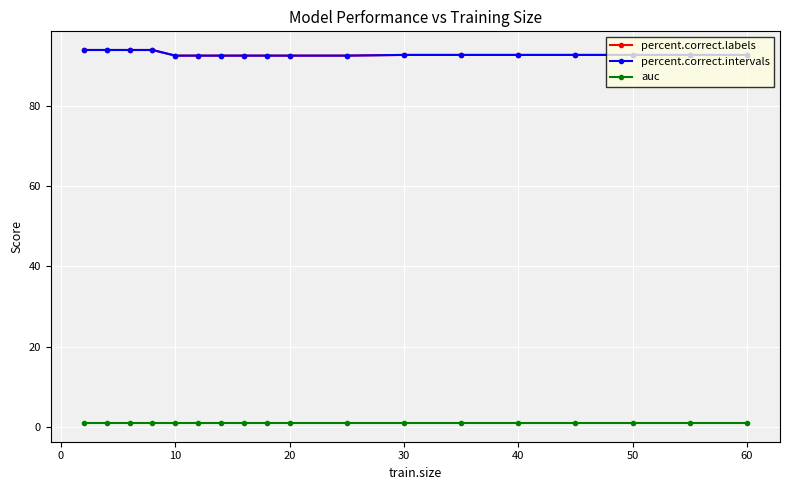

Does the chart have visible grid lines?

Yes